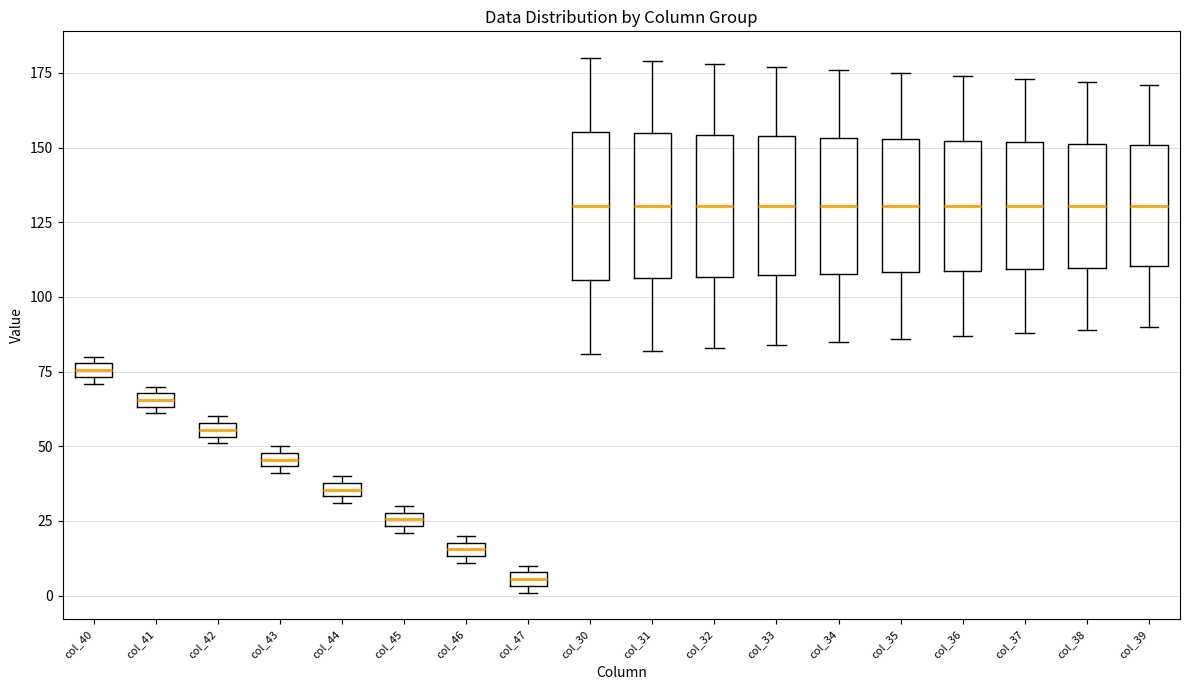

Which box's median line is the lowest?

col_47